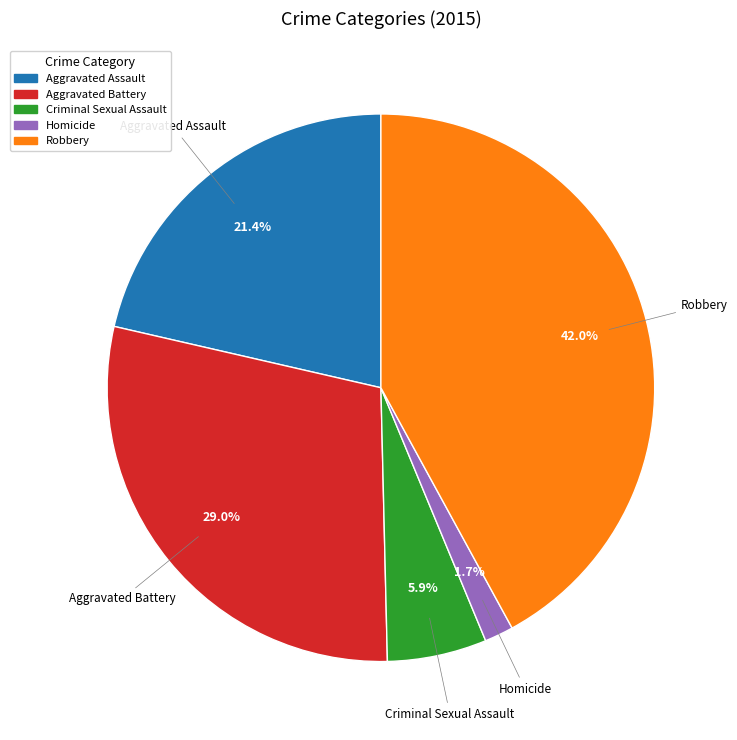

What percentage do Criminal Sexual Assault and Aggravated Assault together represent?

27.3%